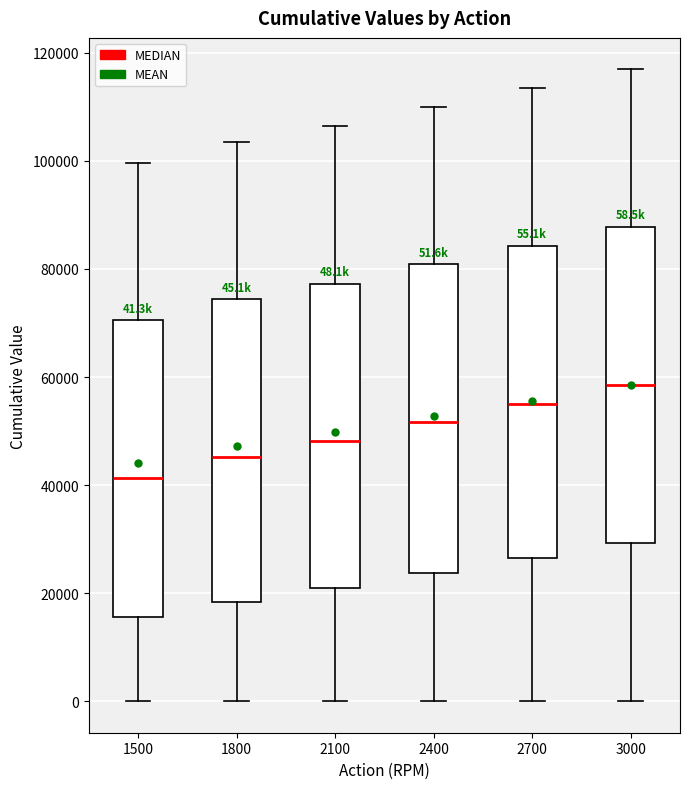

Which box's median line is the lowest?

1500